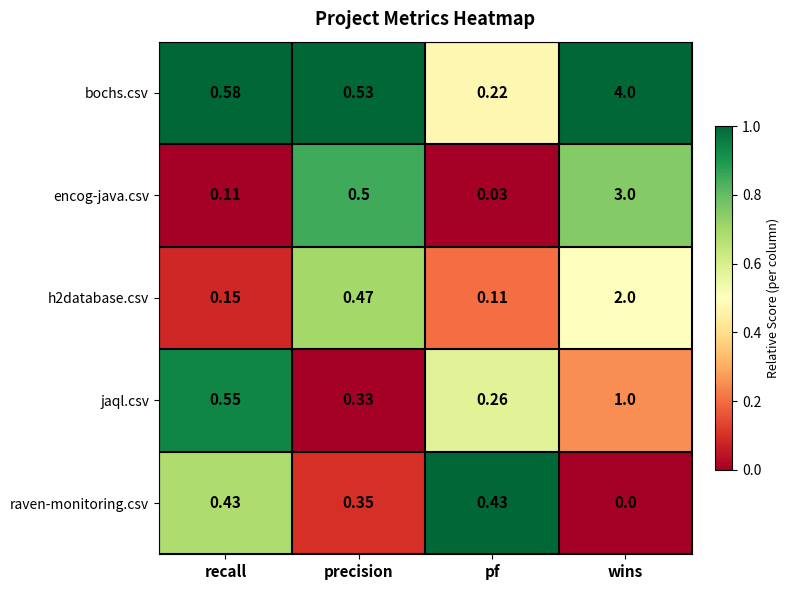

At which label is bochs.csv closest to 2?

recall